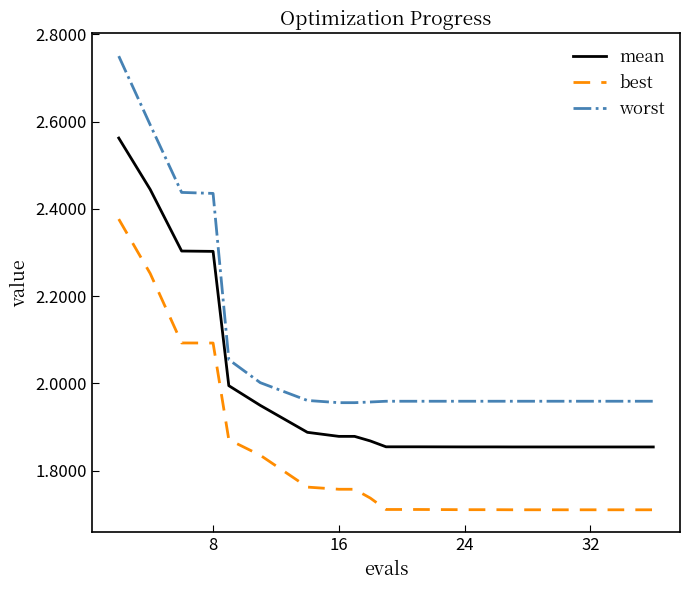

Which series has the largest range (max minus min)?

worst